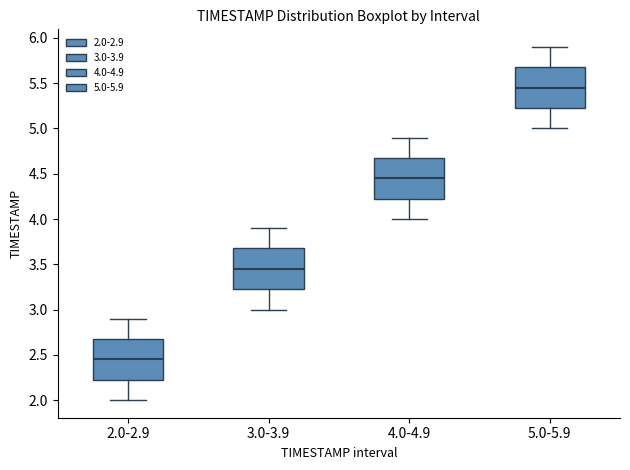

Reading left to right, read every box against the y-axis: the position of its median line, the range the box covers, and the ends of its whiskers. The values are not printed on the chart, so give them approximately, as read against the axis.

2.0-2.9: median 2.45, box 2.25 to 2.70, whiskers 2.00 to 2.90
3.0-3.9: median 3.45, box 3.25 to 3.70, whiskers 3.00 to 3.90
4.0-4.9: median 4.45, box 4.25 to 4.70, whiskers 4.00 to 4.90
5.0-5.9: median 5.45, box 5.25 to 5.70, whiskers 5.00 to 5.90